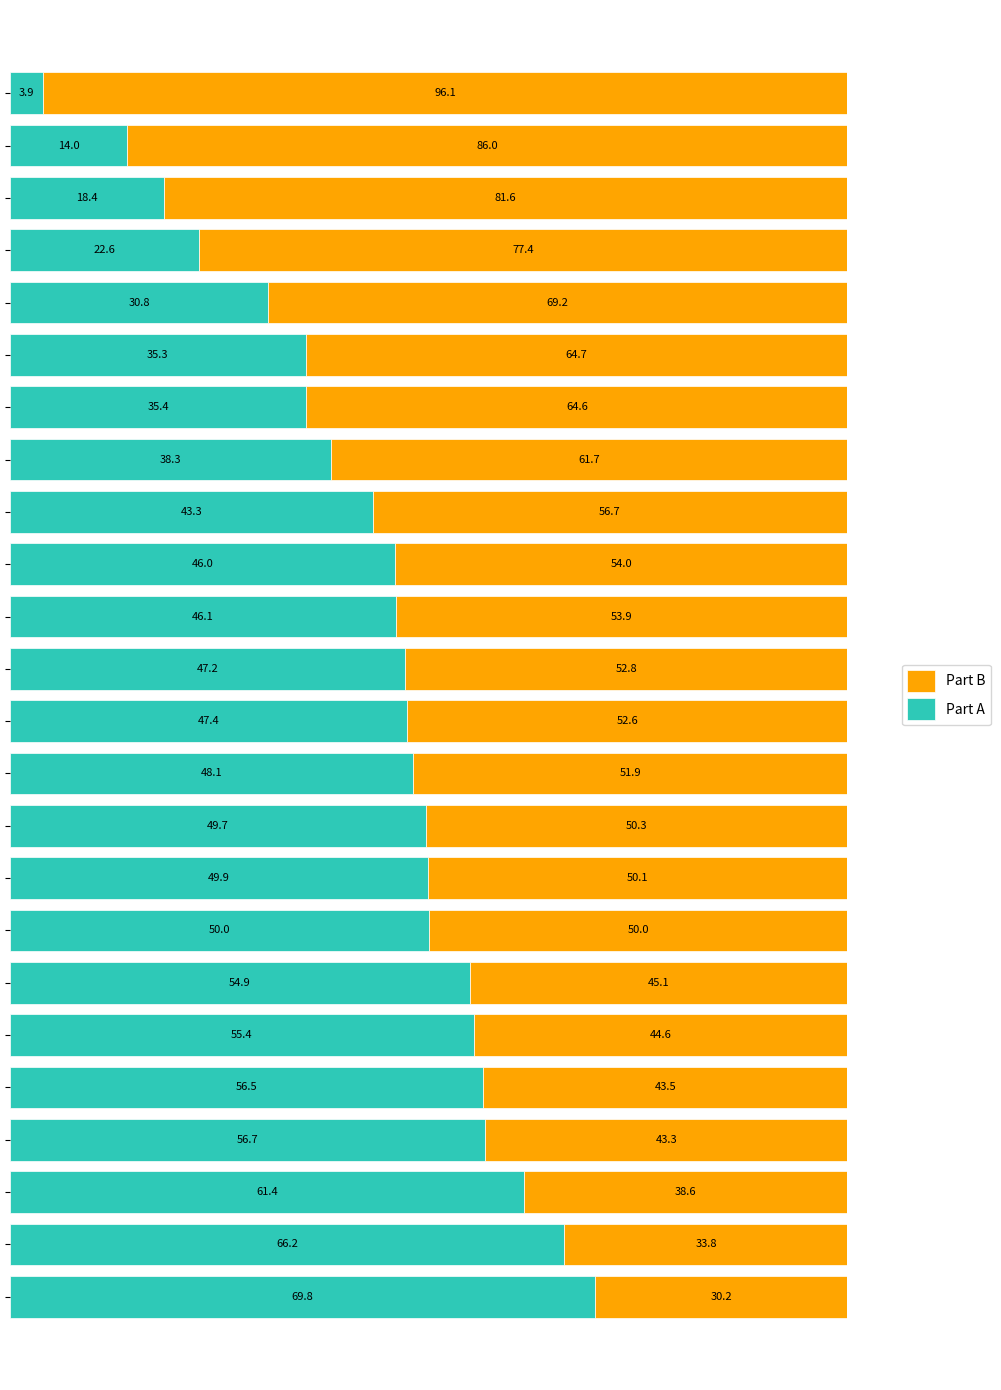

What is the difference between the second highest and second lowest values in the Part A series?

52.2